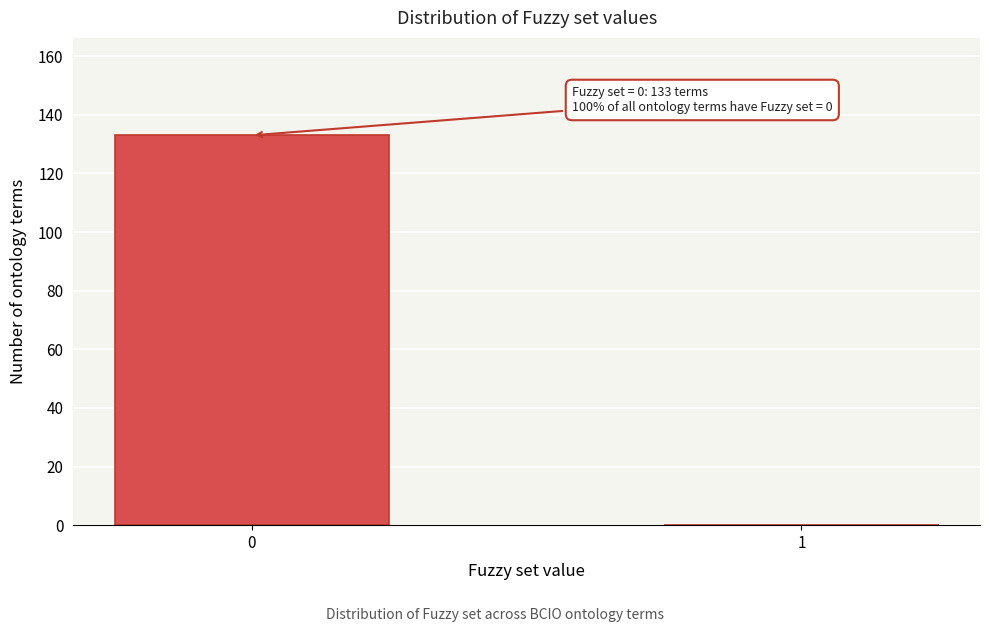

Reading left to right, what are all the values shown in this chart?

0=133	1=0